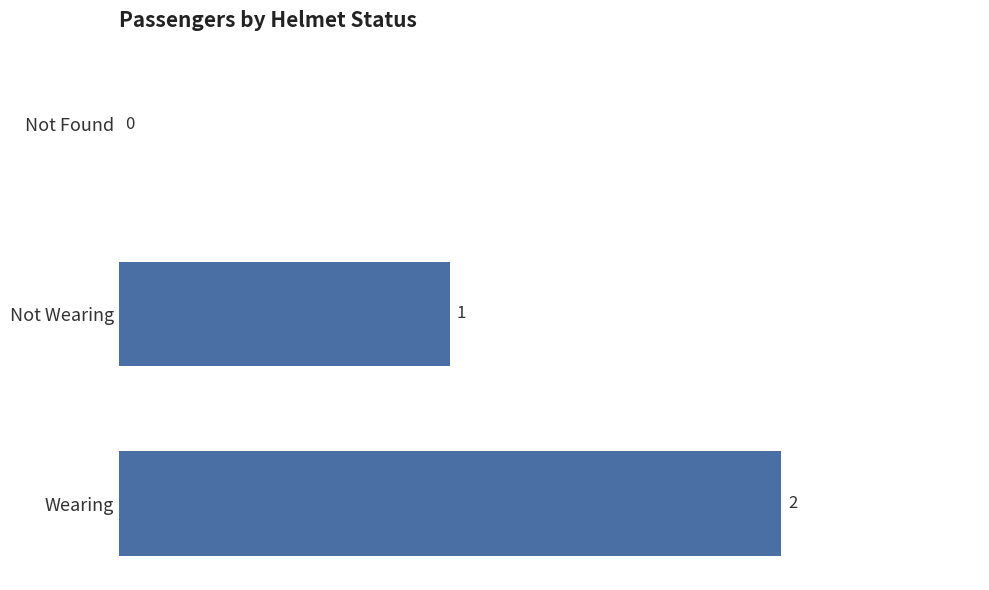

Are the bars horizontal?

Yes